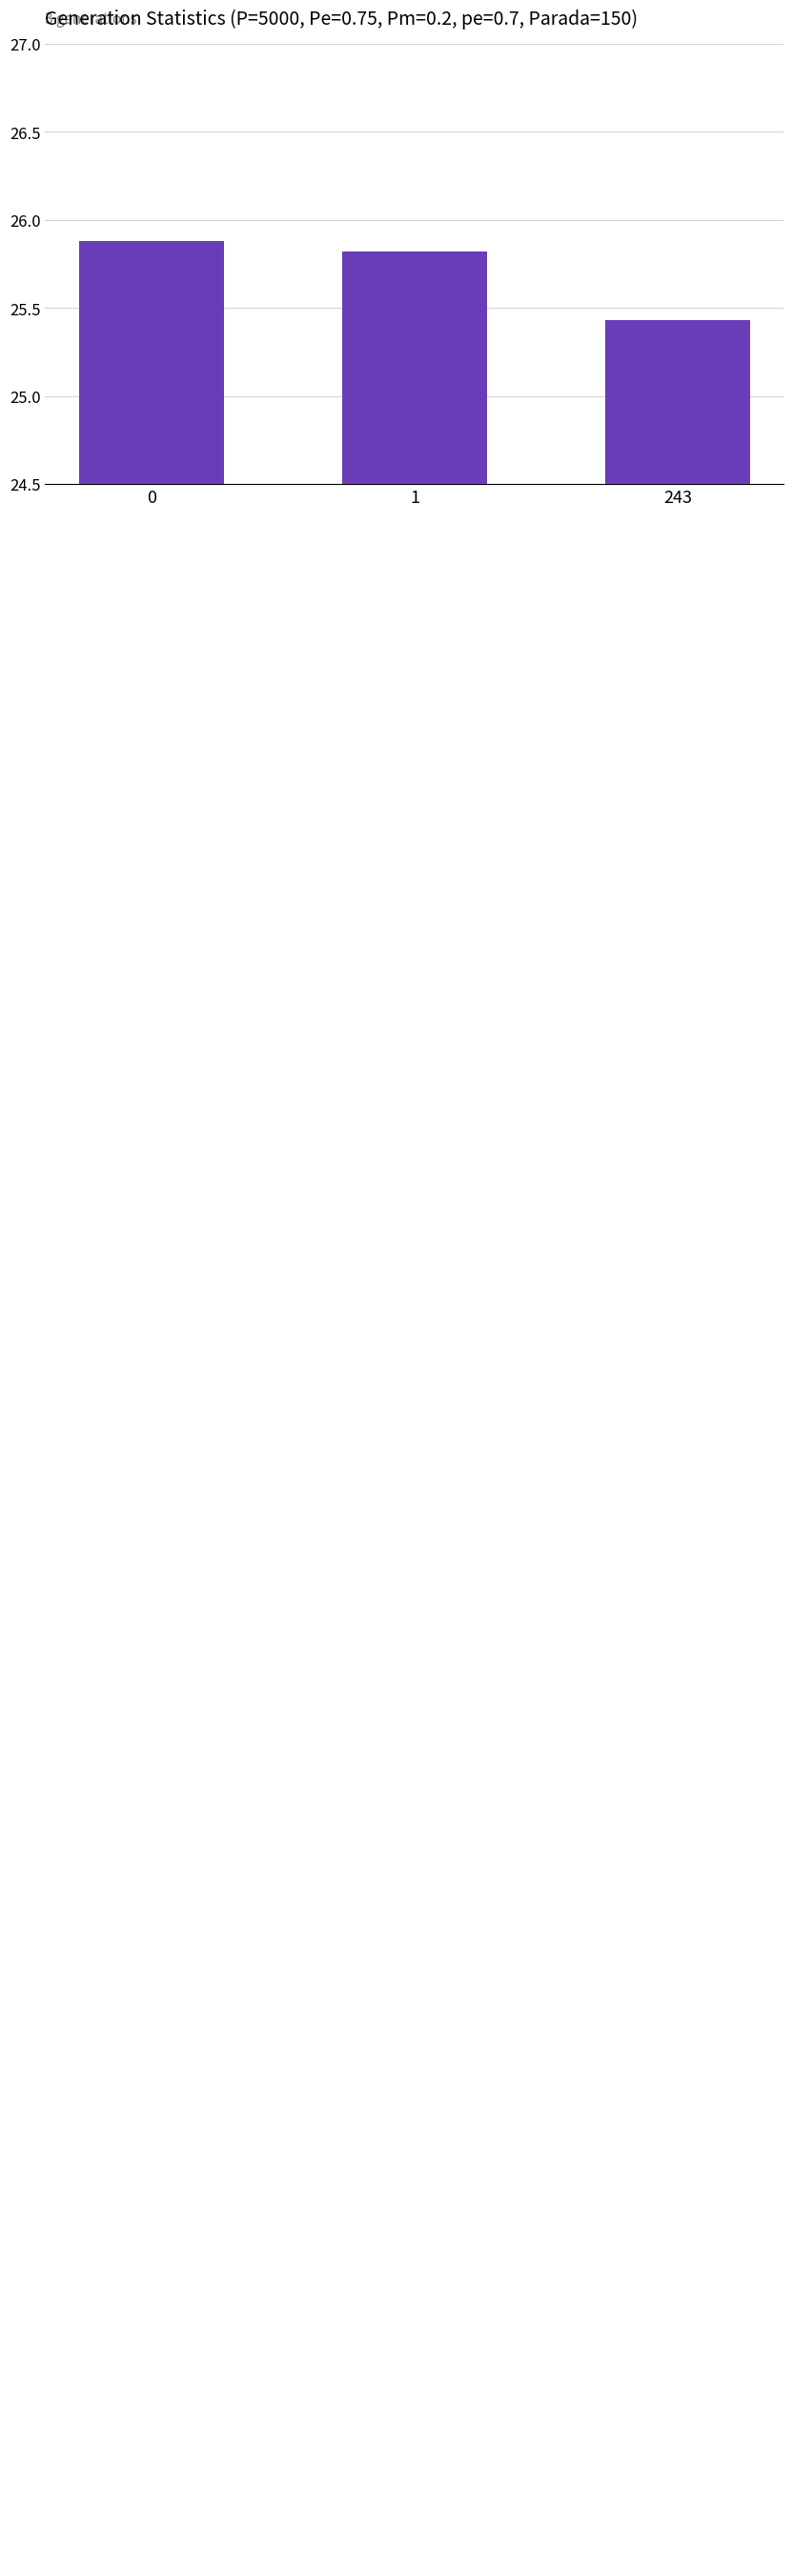

Where is the data nearest to the value 25?

243